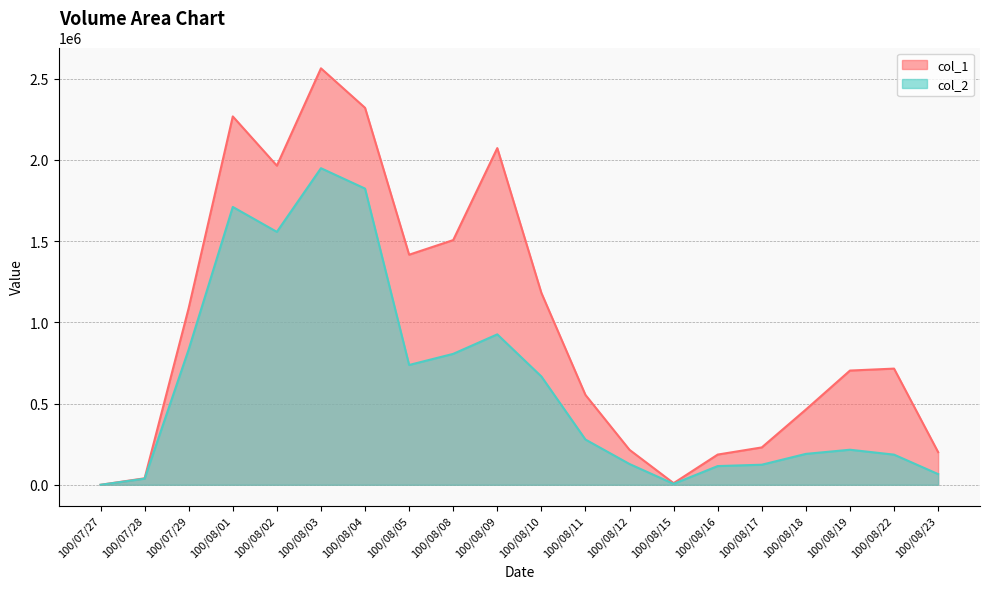

True or false: col_1 has more than 1 points higher than both neighbors.

True